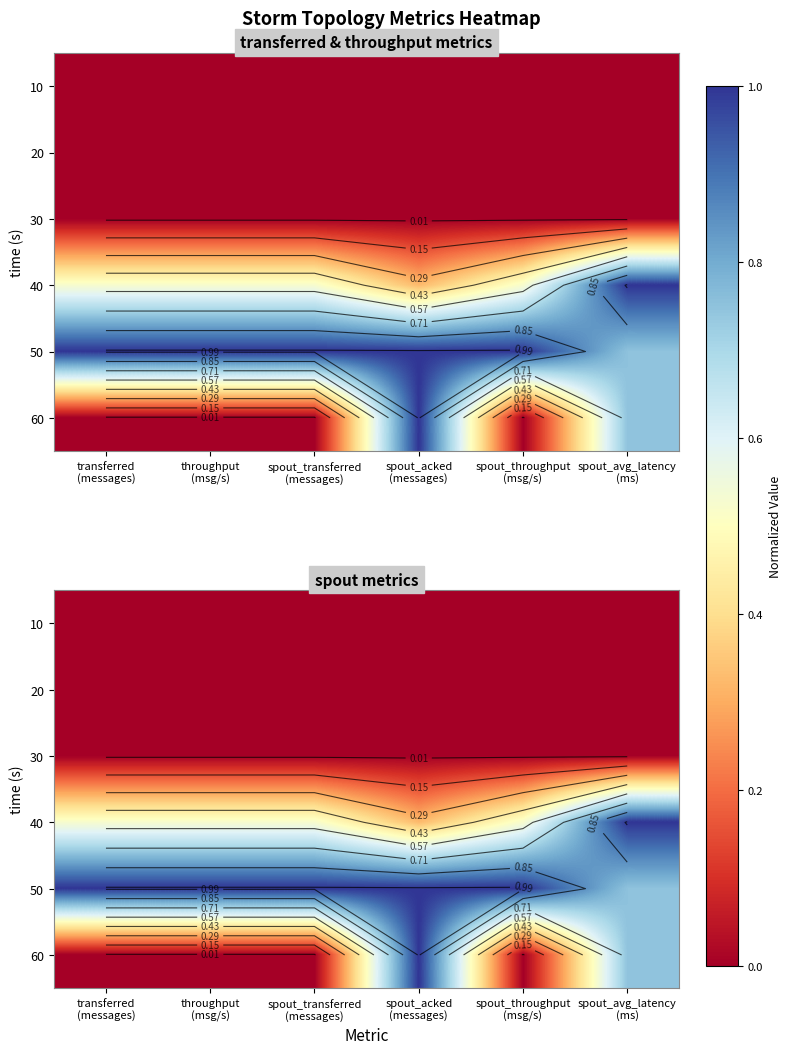

Is the value of 10 at spout_transferred (messages) greater than the value of 50 at transferred (messages)?

No